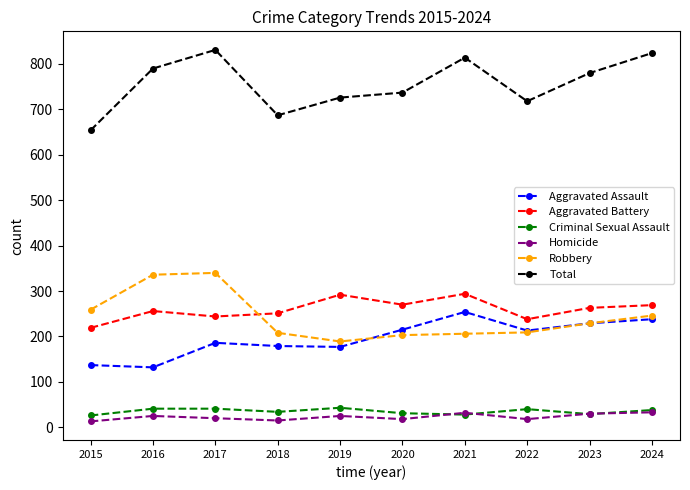

The value of Aggravated Battery at 2018 is 251. True or false?

True